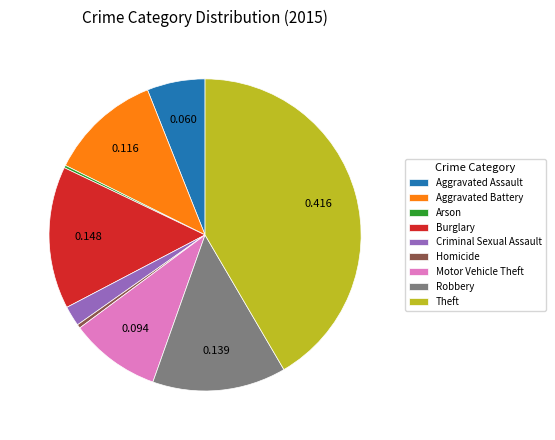

Which category has the biggest portion of the pie?

Theft